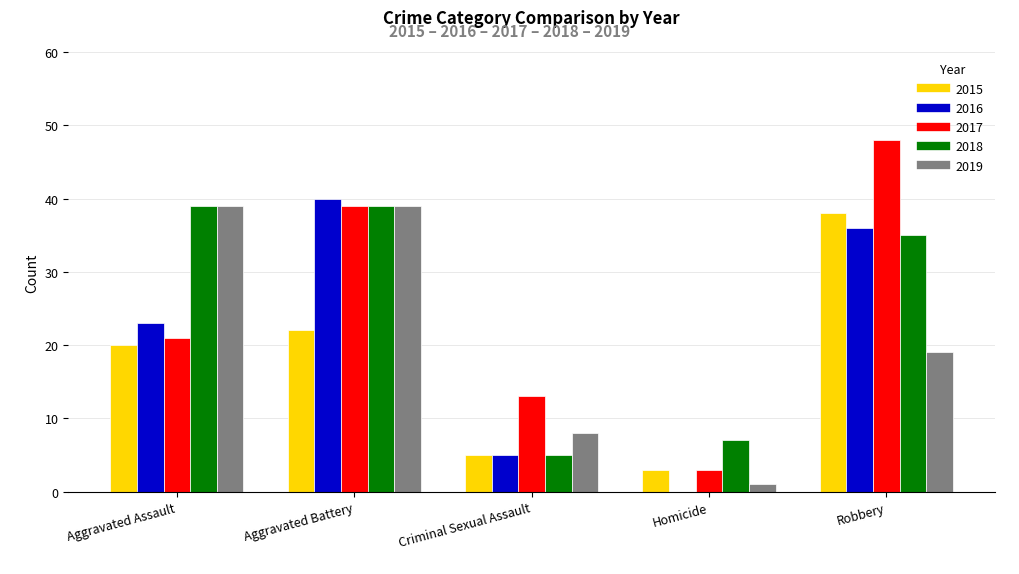

The 2016 series shows 5 at Criminal Sexual Assault. True or false?

True